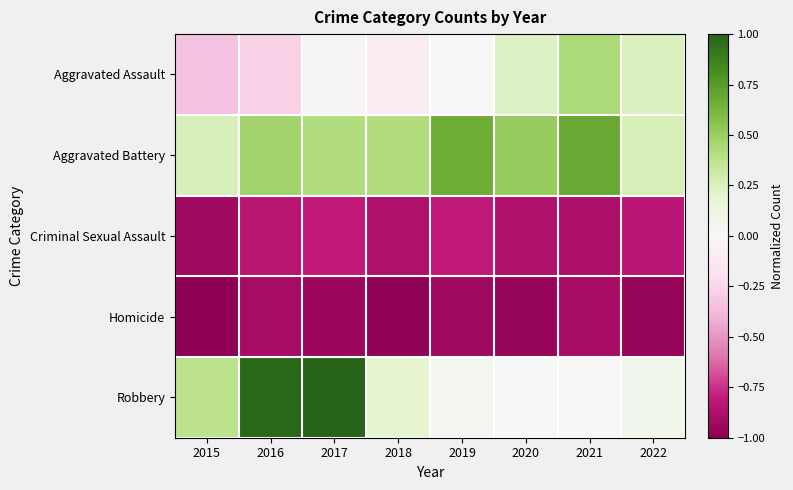

At which category is the sum across all series the highest?

2017